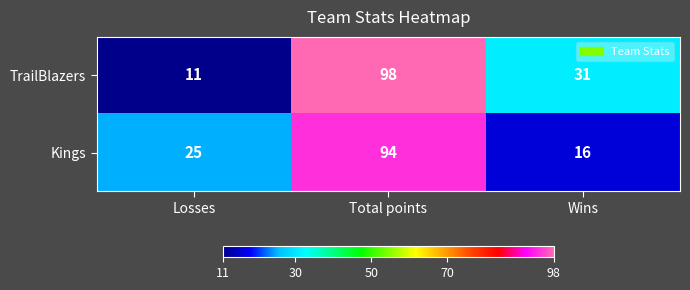

How many data points does each series have?

3